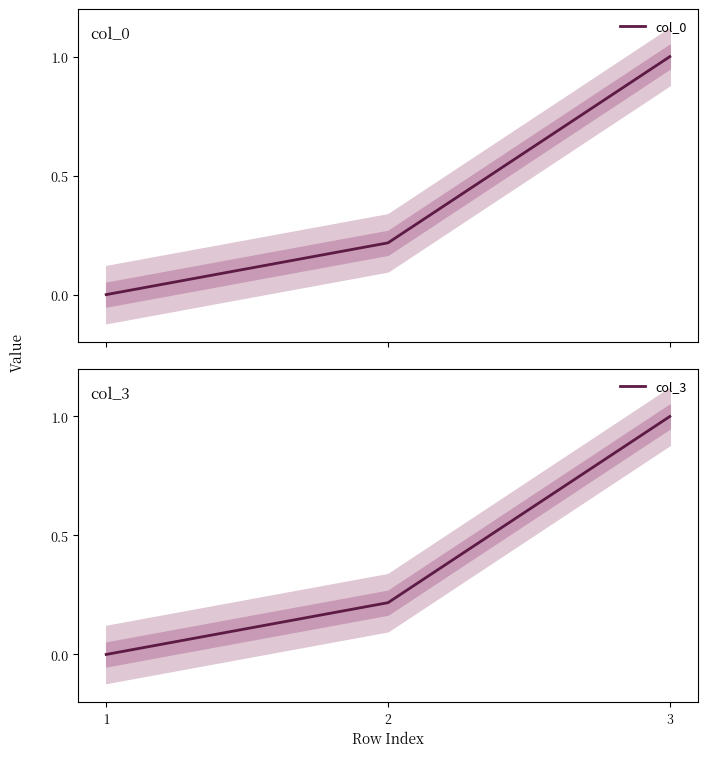

What is the difference between the second highest and minimum values in the col_0 series?

0.2